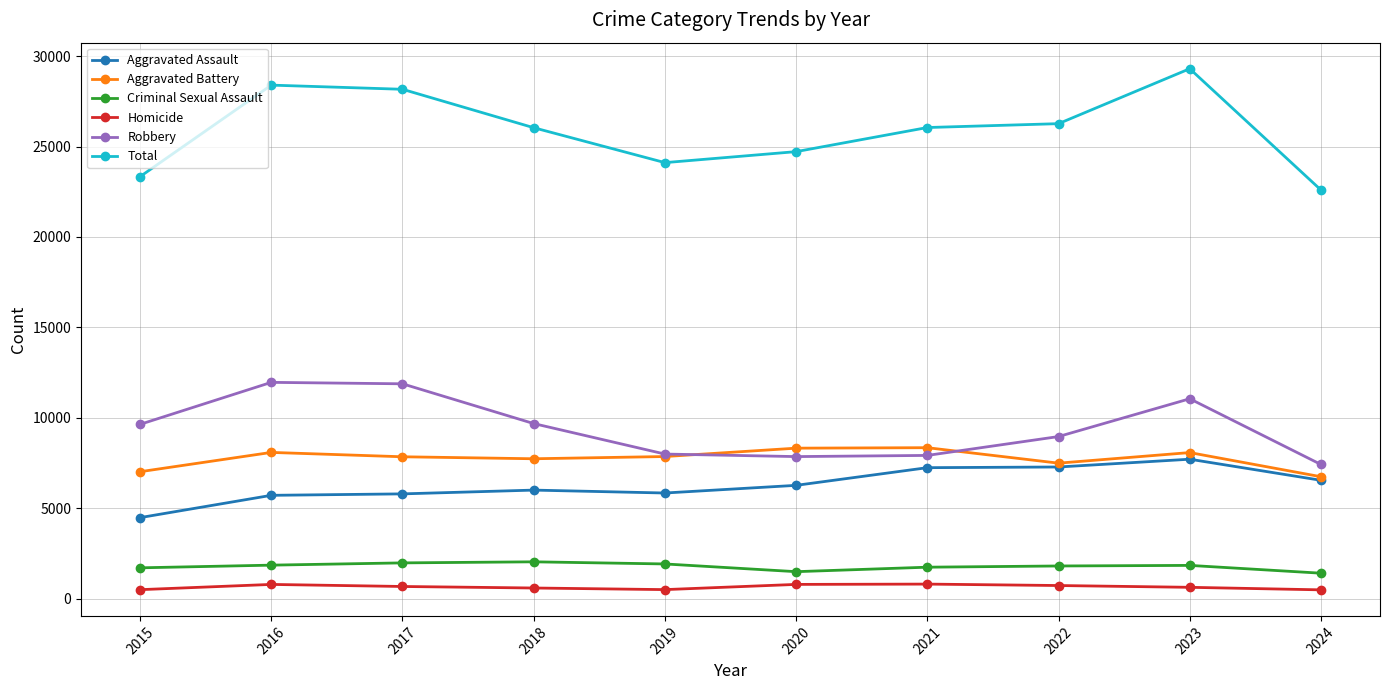

Is it true that Robbery equals 12616 at 2015?

False